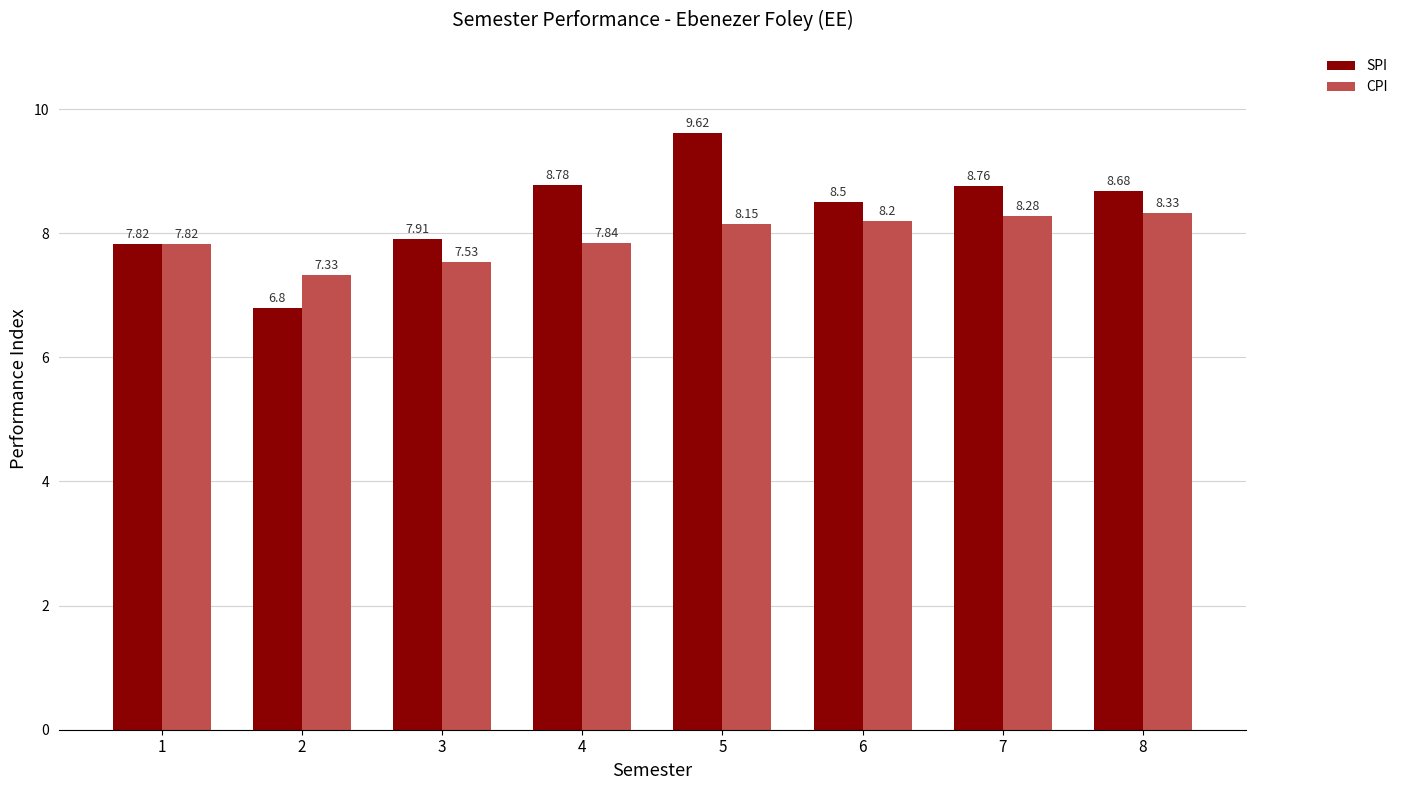

What is the difference between the second highest and second lowest values in the SPI series?

1.0